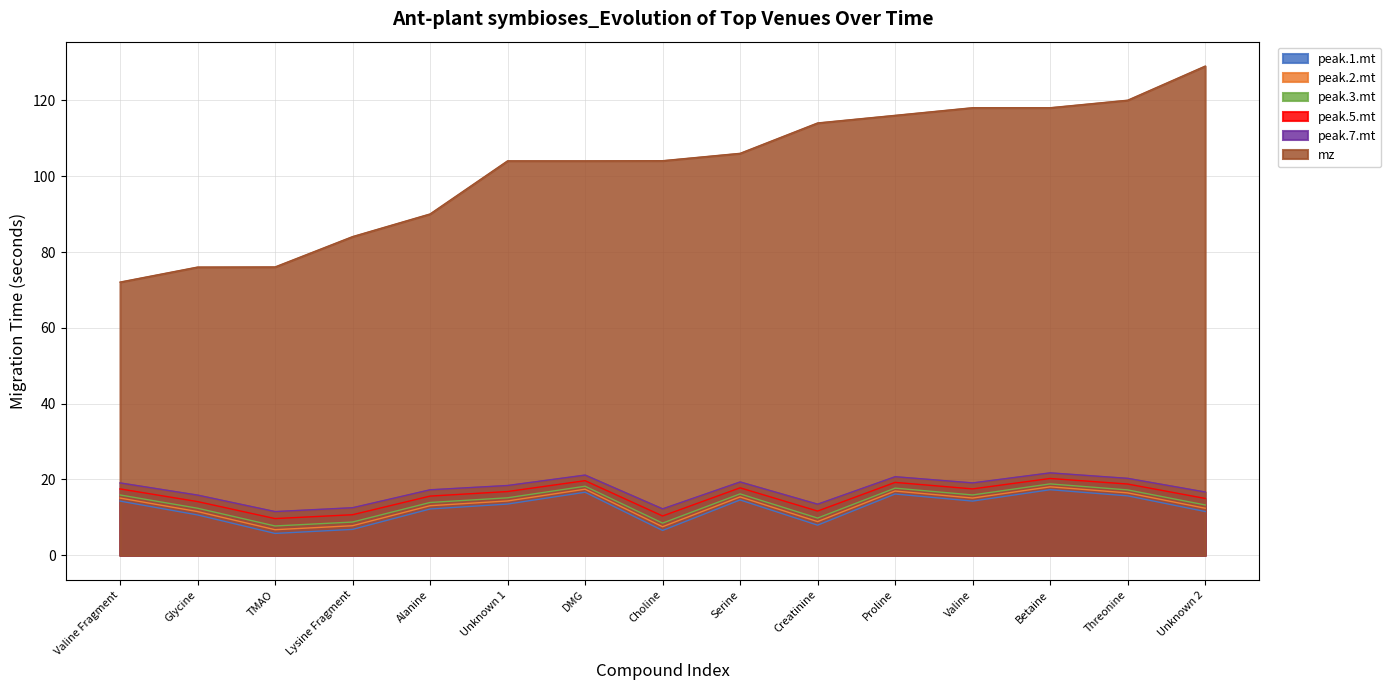

True or false: peak.3.mt and peak.7.mt cross at least once.

False